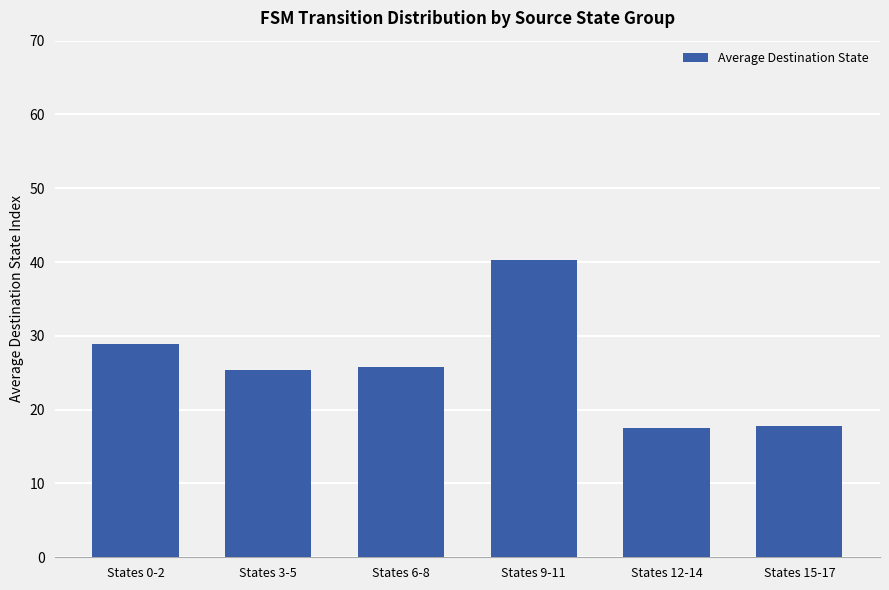

What is the label of the 4th bar from the left?

States 9-11